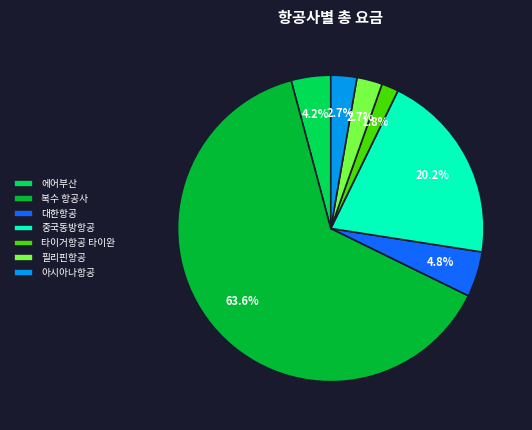

Which has a higher value, 타이거항공 타이완 or 중국동방항공?

중국동방항공